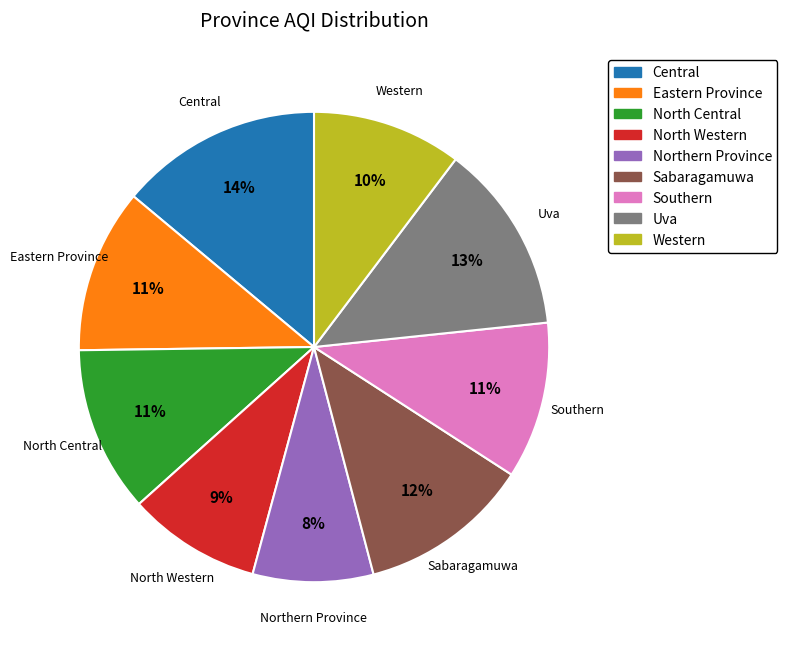

Is Southern the majority of the pie?

No